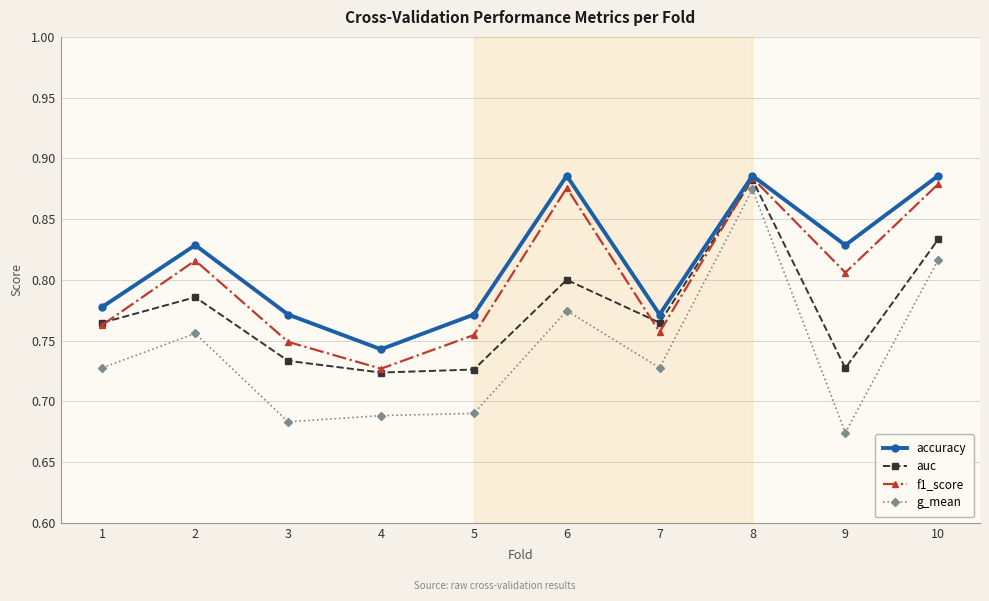

Rank the series at 5 from highest to lowest value.

accuracy, f1_score, auc, g_mean